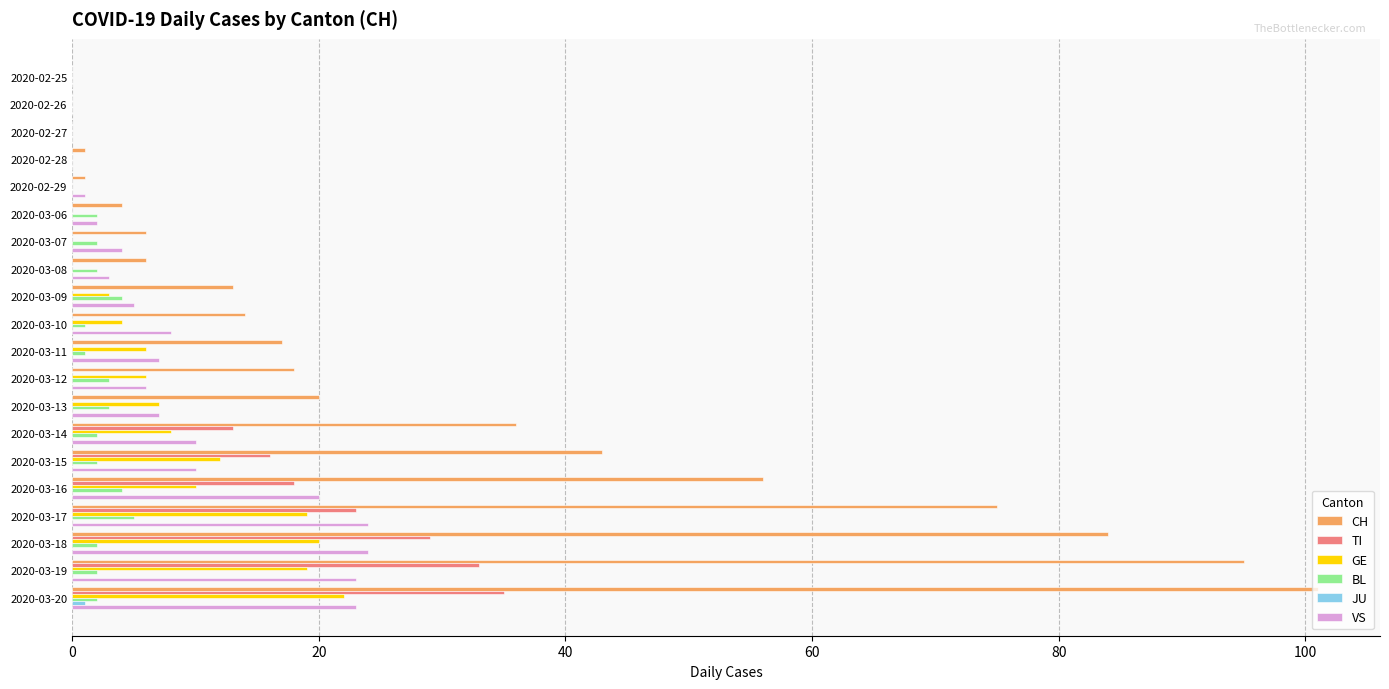

Which series has the largest total across all categories?

CH